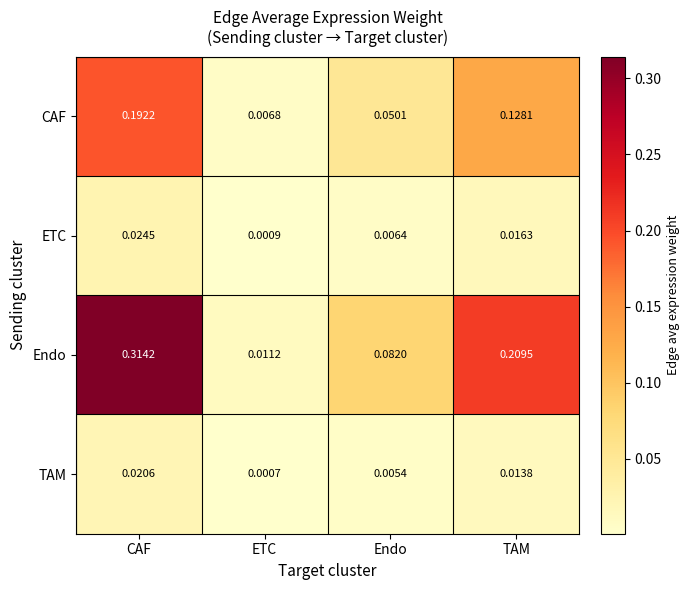

Count the number of data series in this chart.

4